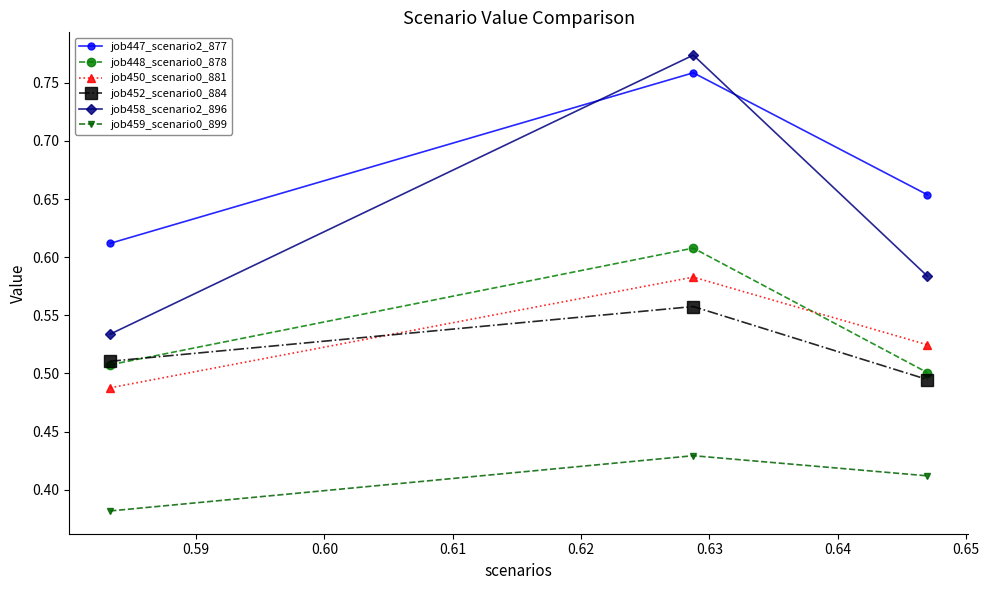

List the series in order of their peak value, lowest first.

job459_scenario0_899, job452_scenario0_884, job450_scenario0_881, job448_scenario0_878, job447_scenario2_877, job458_scenario2_896